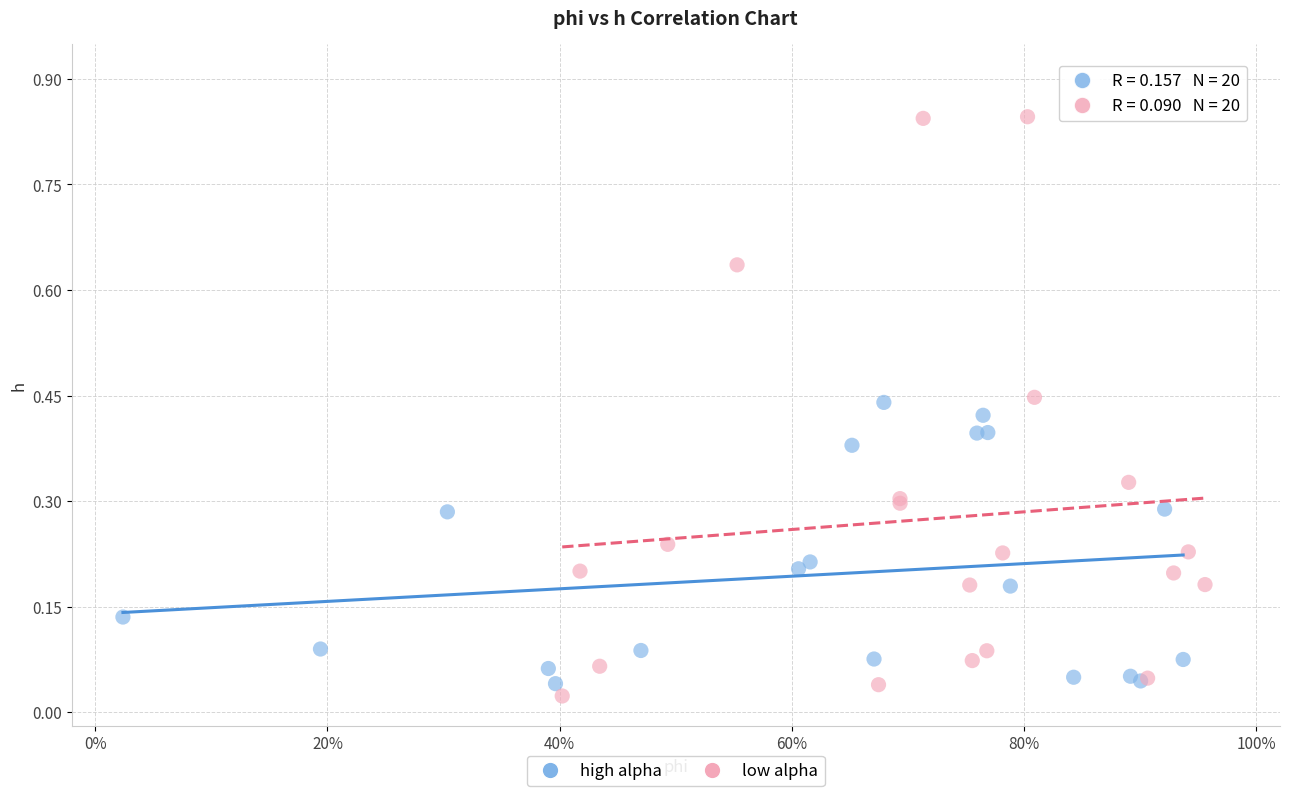

Which series contains the highest Y value?

low alpha